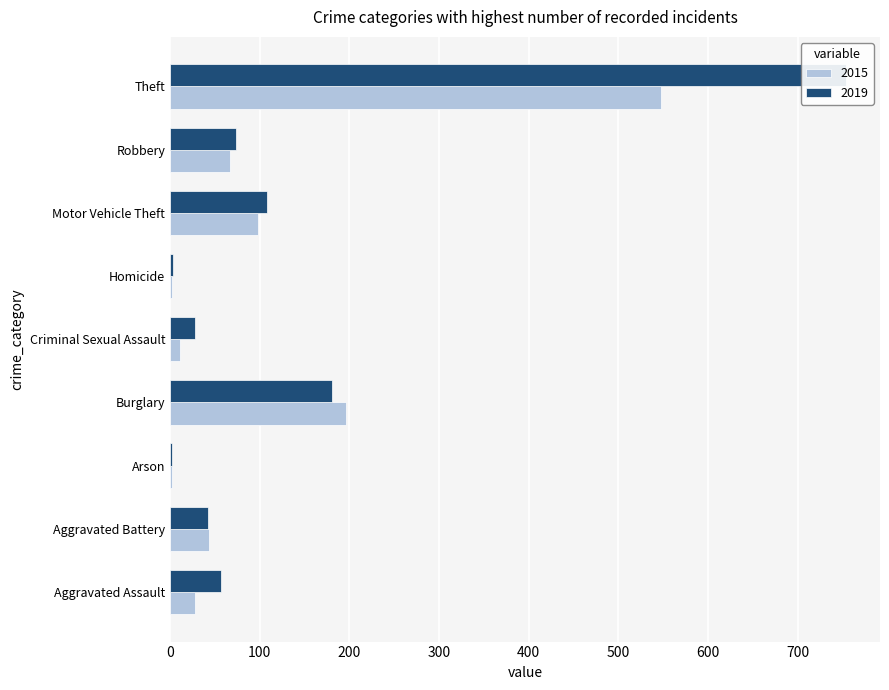

At which label does 2019 reach its peak?

Theft